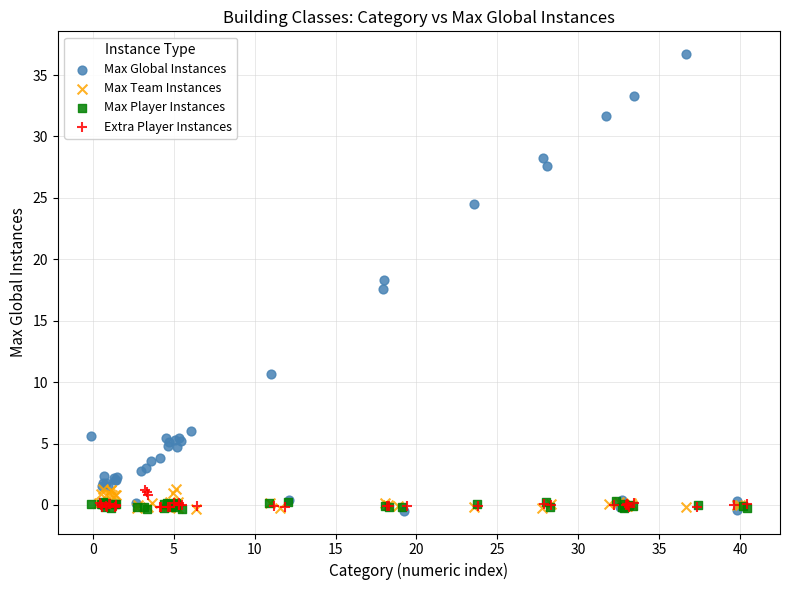

Which series has the widest spread of Y values?

Max Global Instances